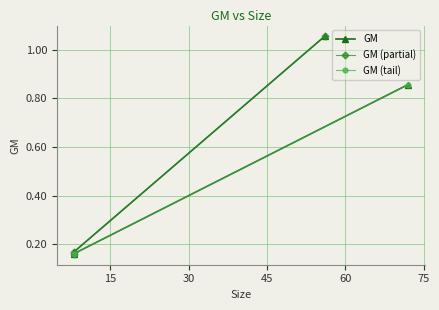

The chart shows a value of 0.3 at 2. True or false?

False